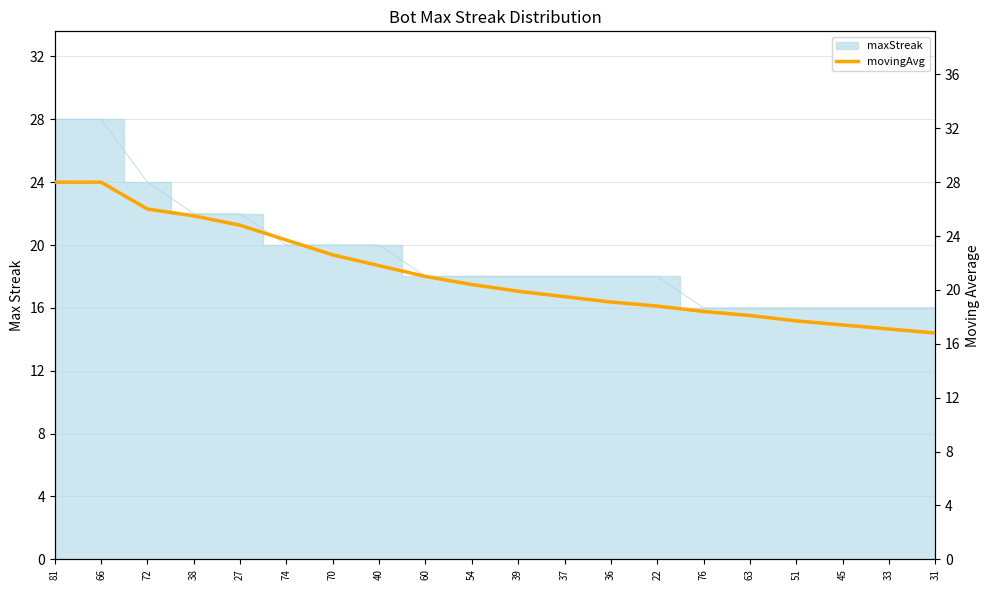

Reading left to right, extract all data points from this chart.

28.0	28.0	26.0	25.5	24.8	23.7	22.6	21.8	21.0	20.4	19.9	19.5	19.1	18.8	18.4	18.1	17.7	17.4	17.1	16.8